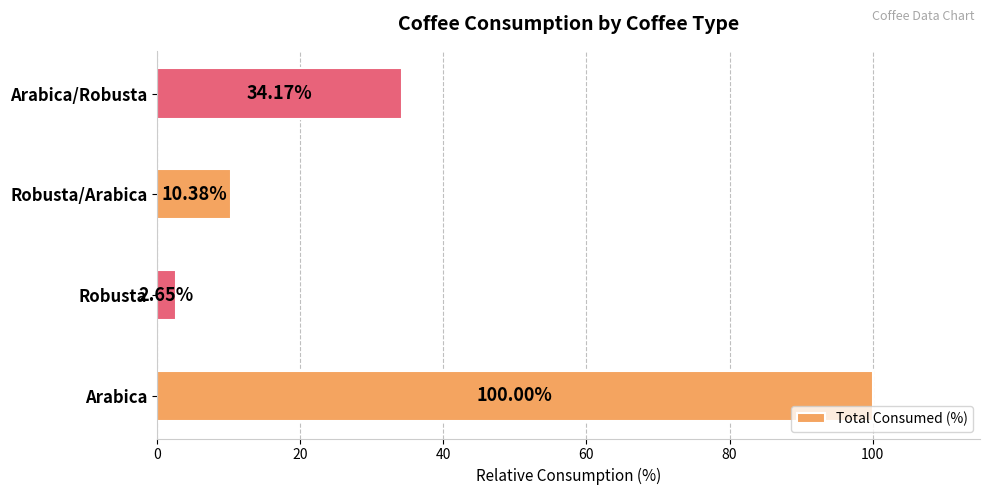

What is the average value?

36.8